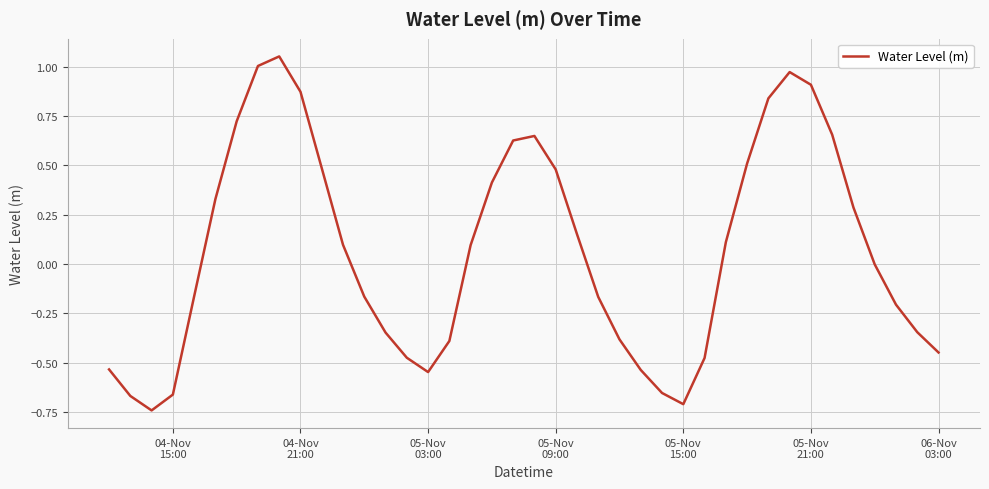

What is the difference between the maximum and minimum values?

1.8